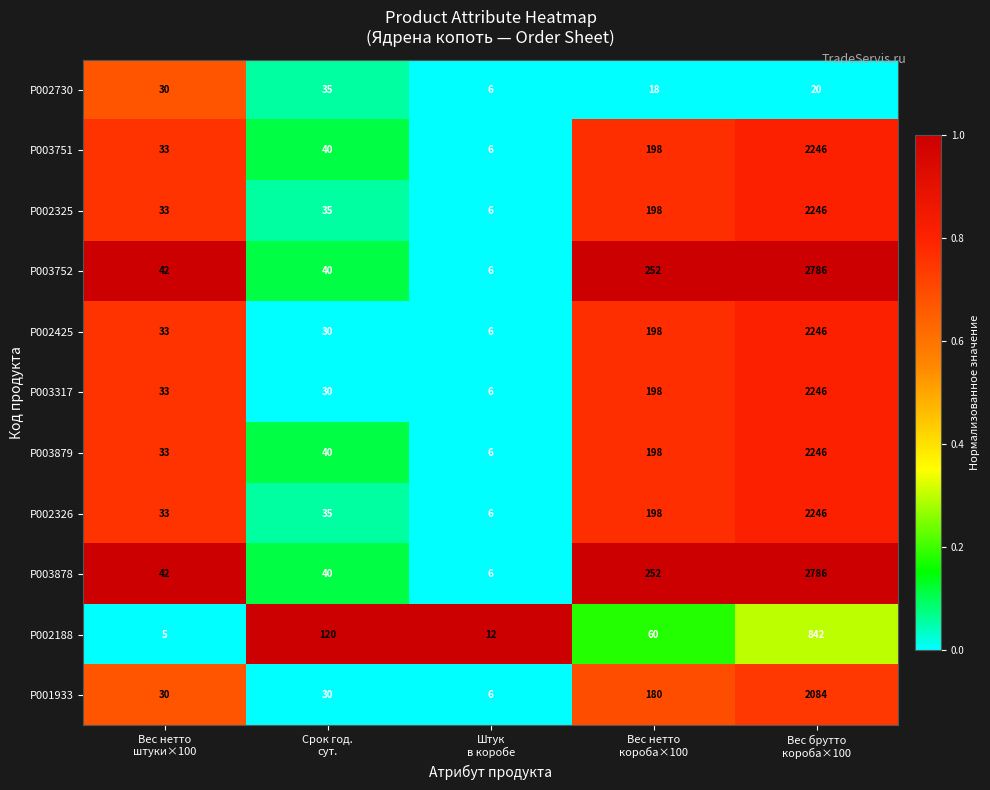

Which category has the highest value across all series?

Вес брутто
короба×100